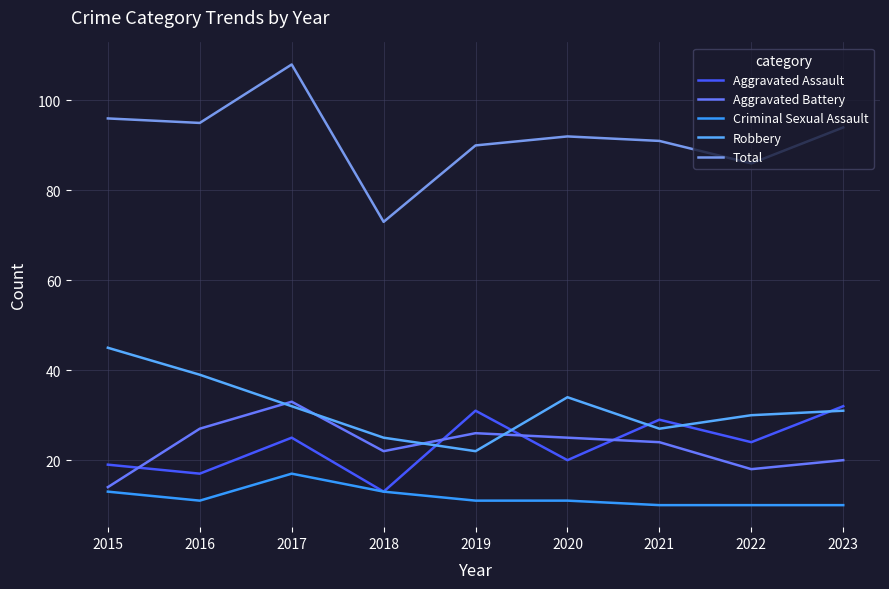

What is the difference between the maximum and minimum values in the Aggravated Assault series?

19